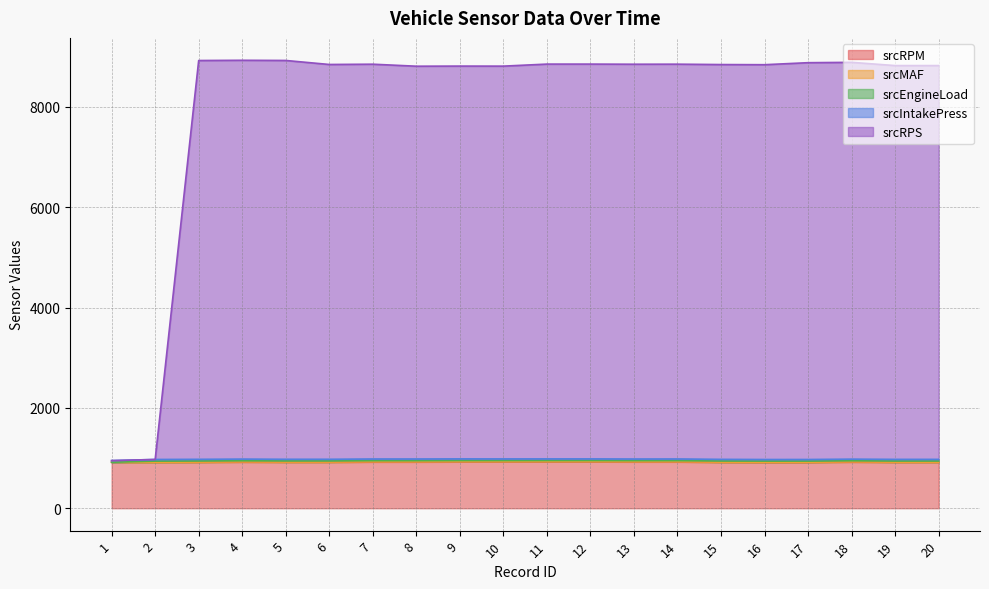

Which series has the largest range (max minus min)?

srcRPS